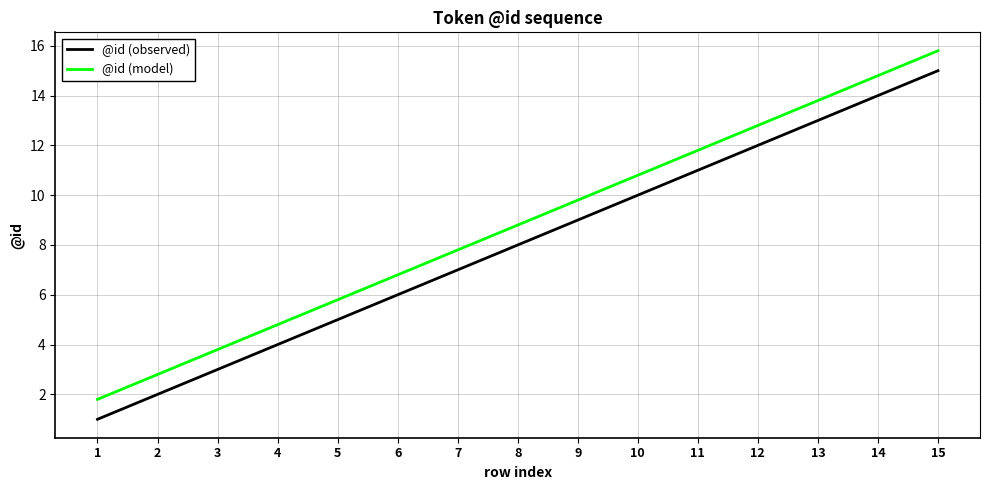

Rank the series by their maximum value, from lowest to highest.

@id (observed), @id (model)